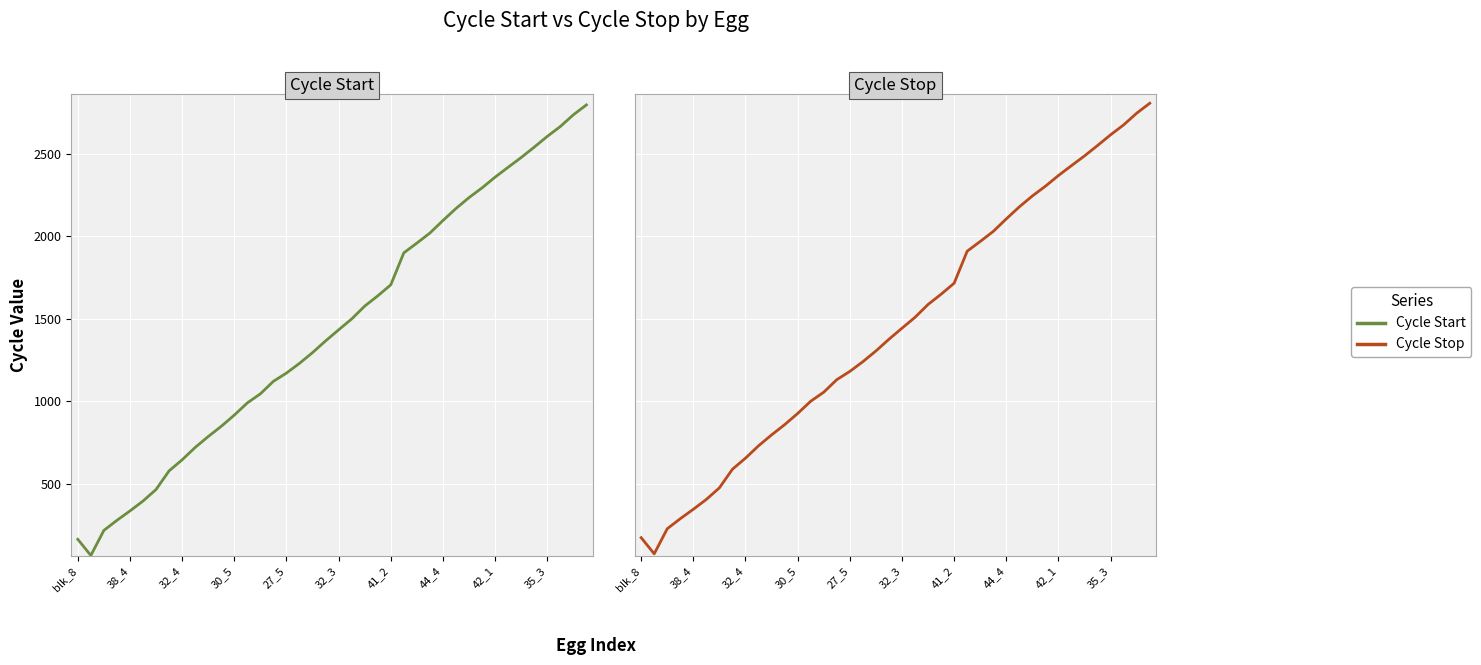

Which series has the widest spread of values?

Cycle Start